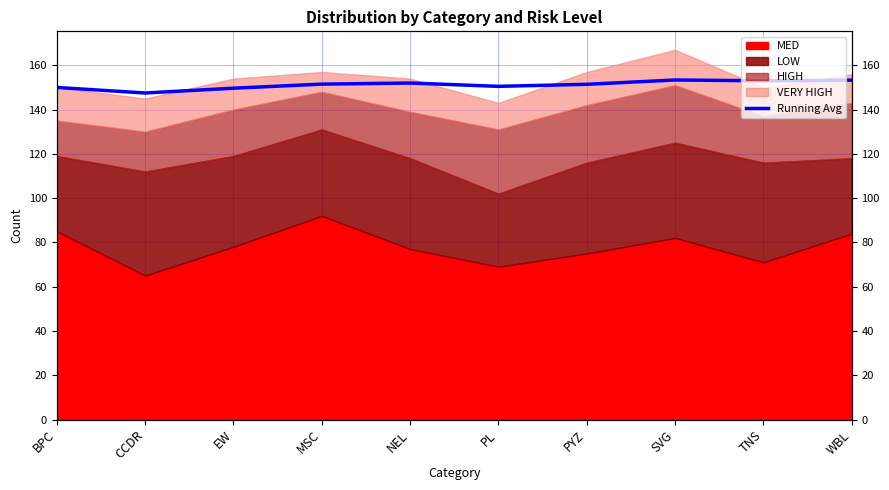

What is the change in value from NEL to TNS?

+1.0